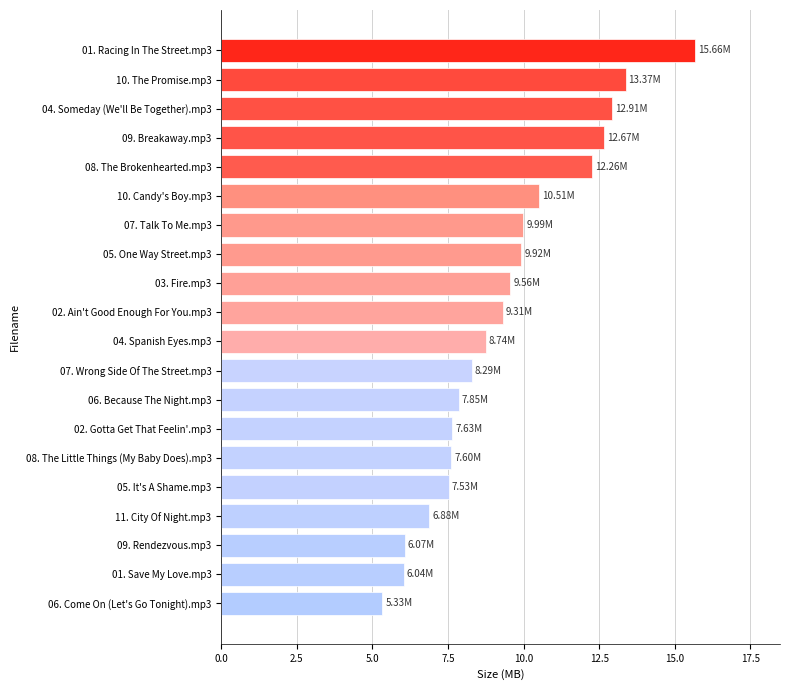

What is the ratio of the value at 09. Rendezvous.mp3 to the value at 07. Talk To Me.mp3?

0.6